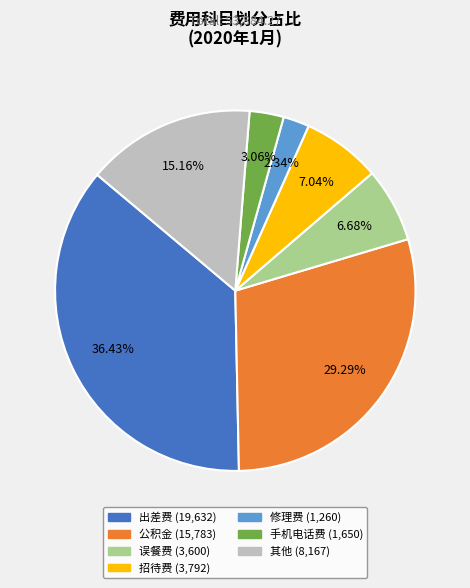

What is the ratio of the value at 出差费 to the value at 误餐费?

5.5